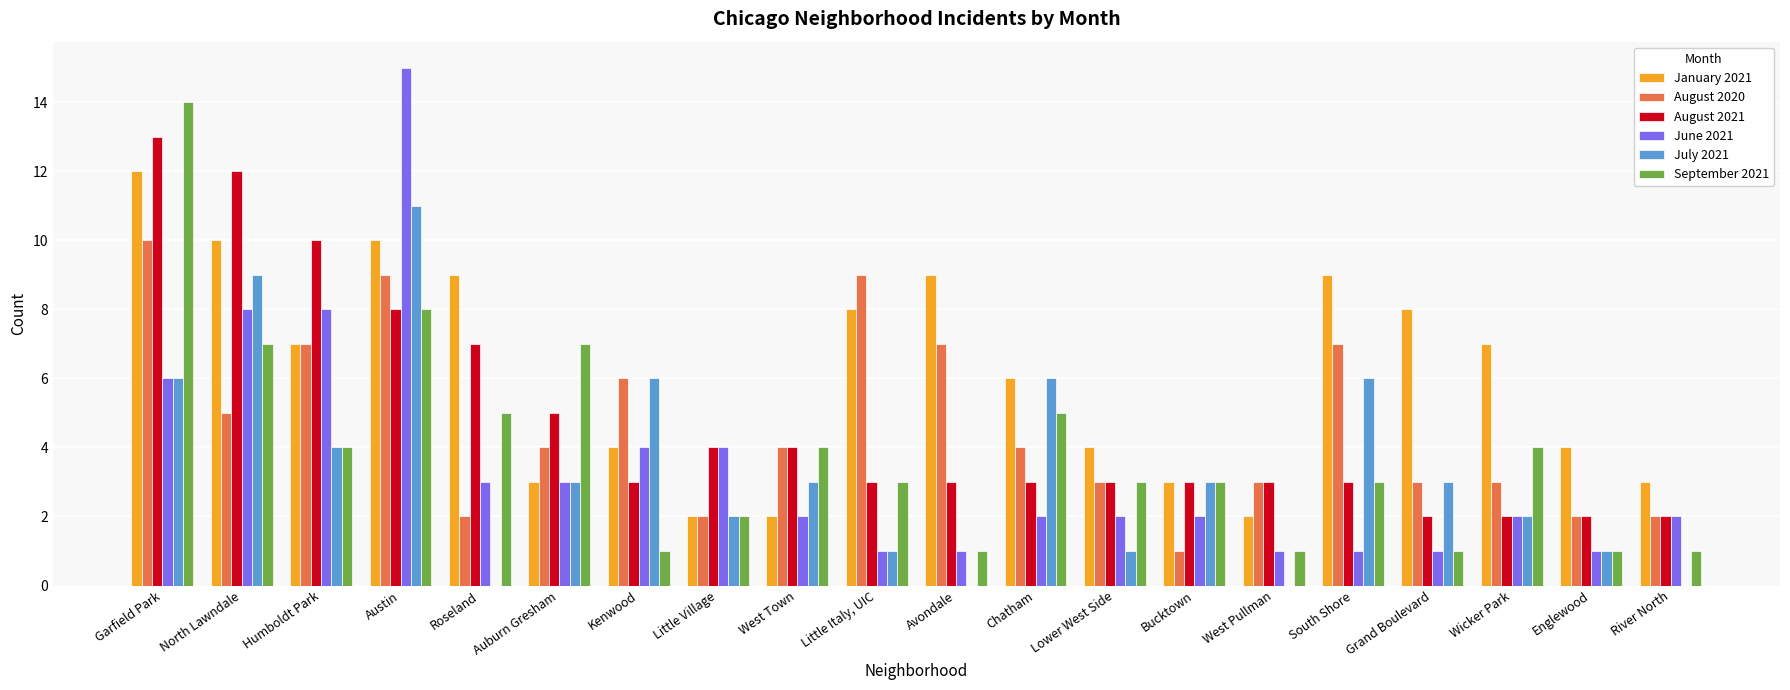

What is the sum of the August 2020 values at Lower West Side and Austin?

12